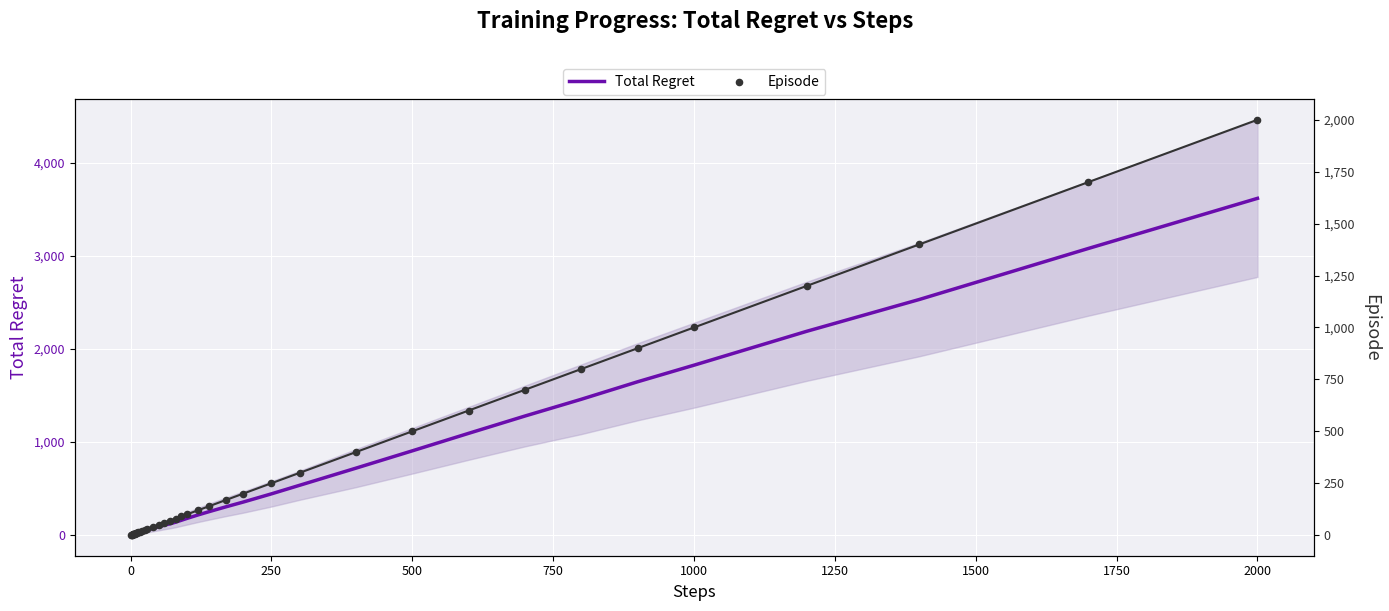

The value of Total Regret at 500 is 904. True or false?

True